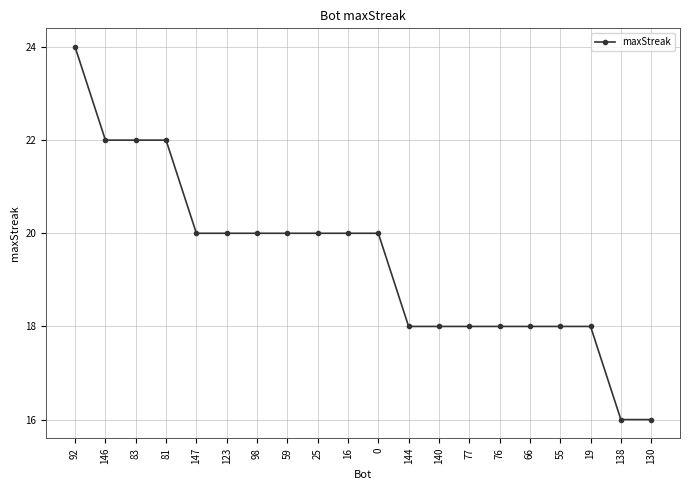

How many values are between 18 and 20?

14